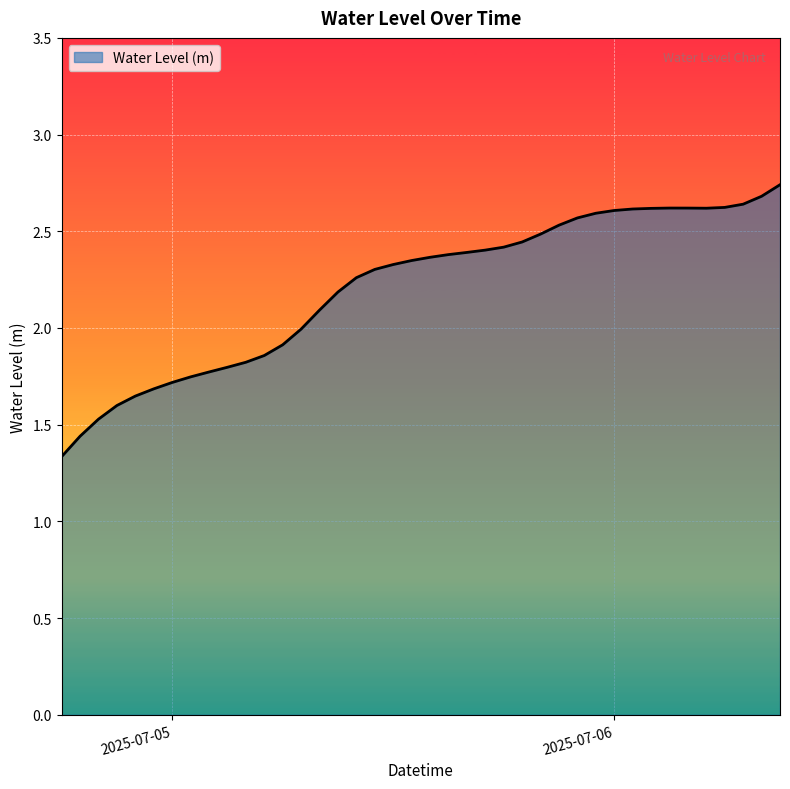

What is the smallest value displayed?

1.3